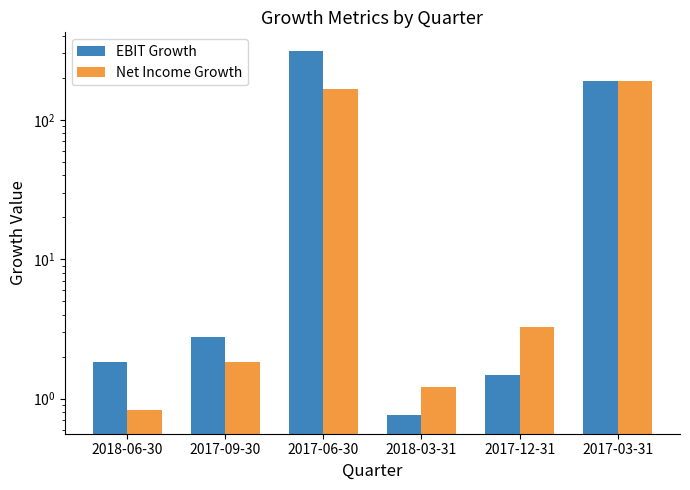

The value of EBIT Growth at 2017-09-30 is 1.1. True or false?

False